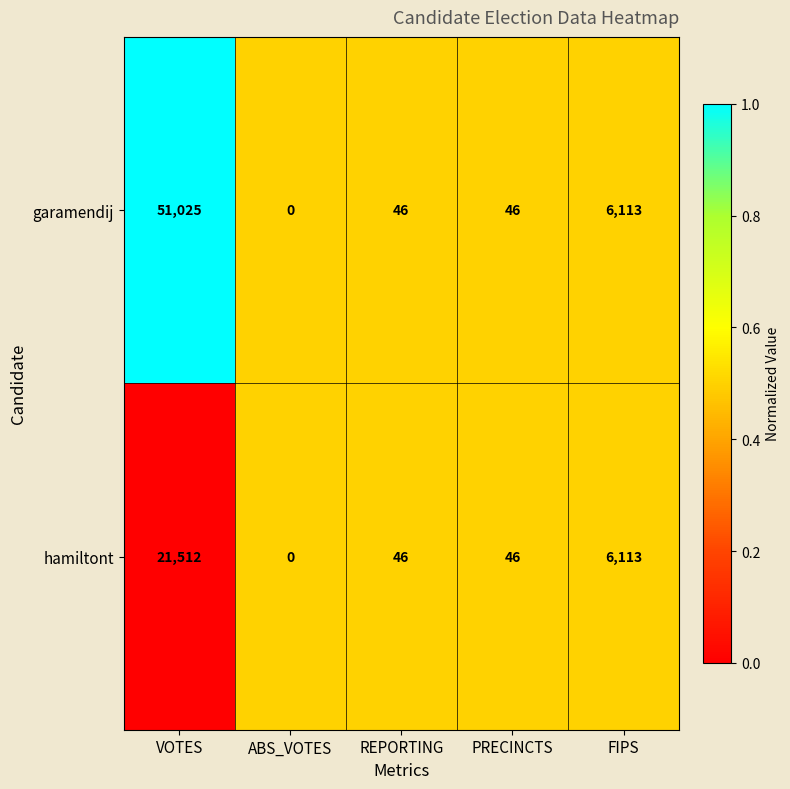

Which series has the largest total across all categories?

garamendij